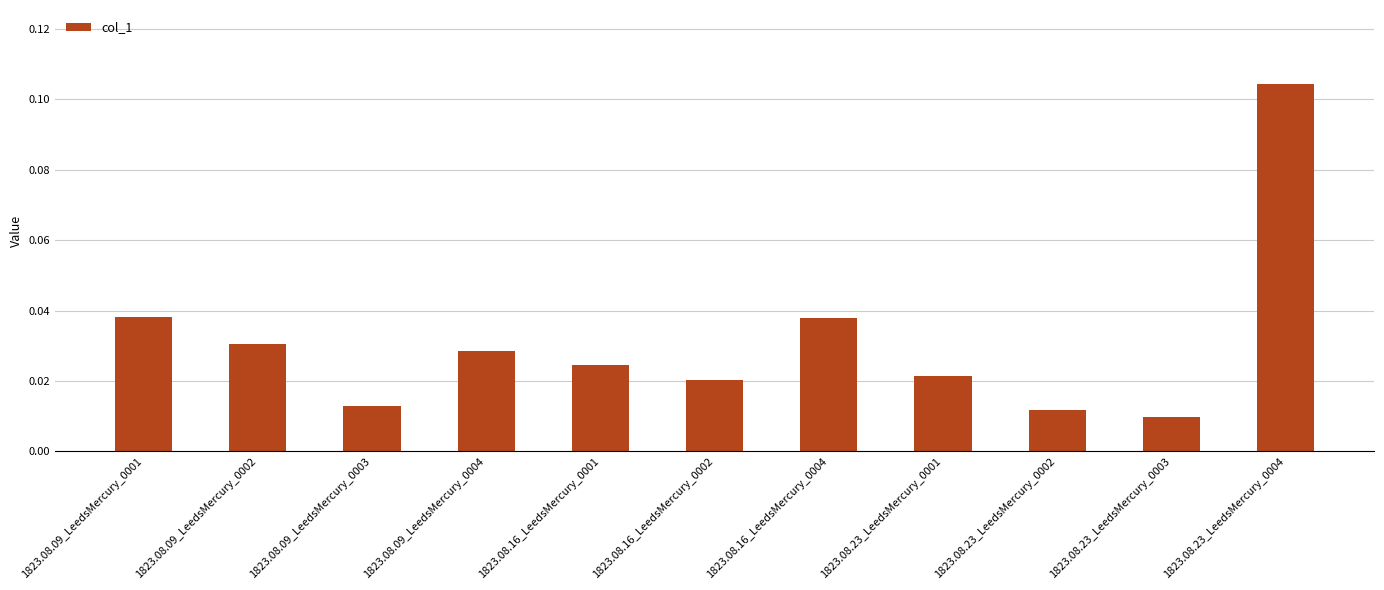

What is the label of the 5th bar from the left?

1823.08.16_LeedsMercury_0001